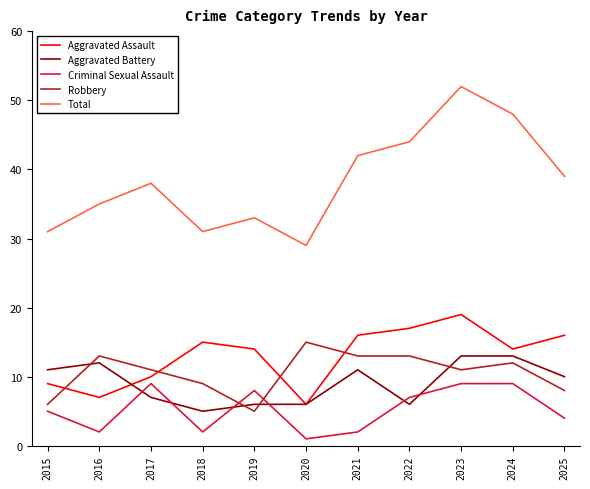

Between 2020 and 2023, which series saw the biggest shift?

Total